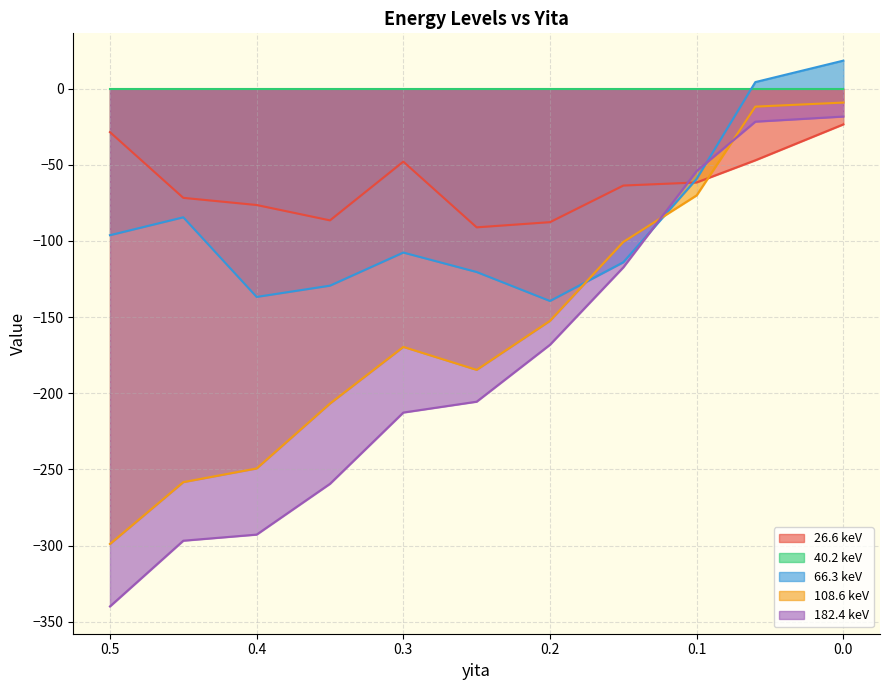

What is the average value of the 108.6 keV series?

-155.6